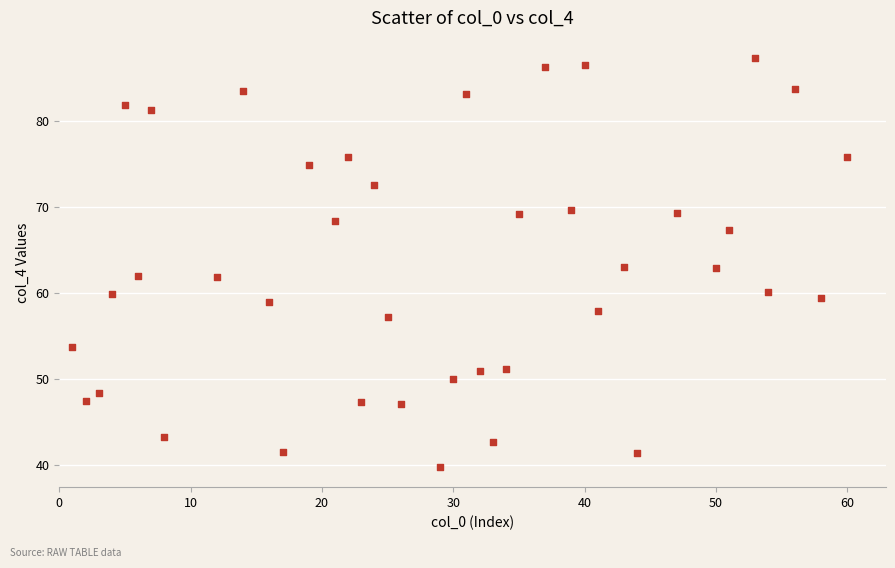

What is the range of X values (max minus min)?

59.0